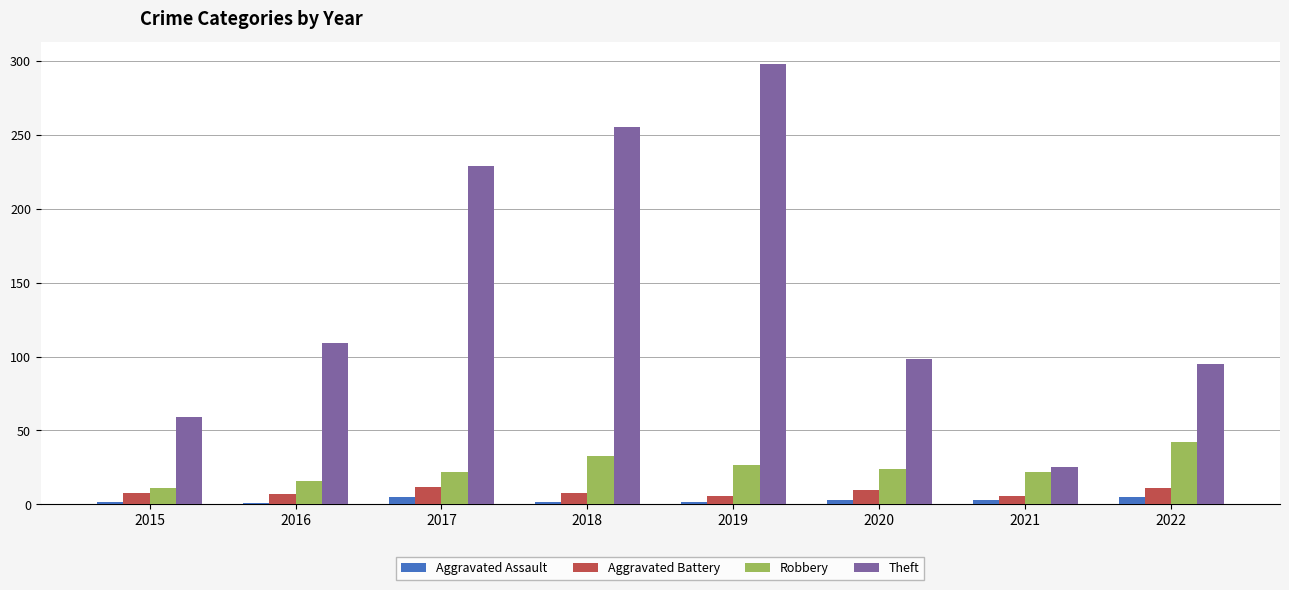

The Robbery series shows 7 at 2019. True or false?

False